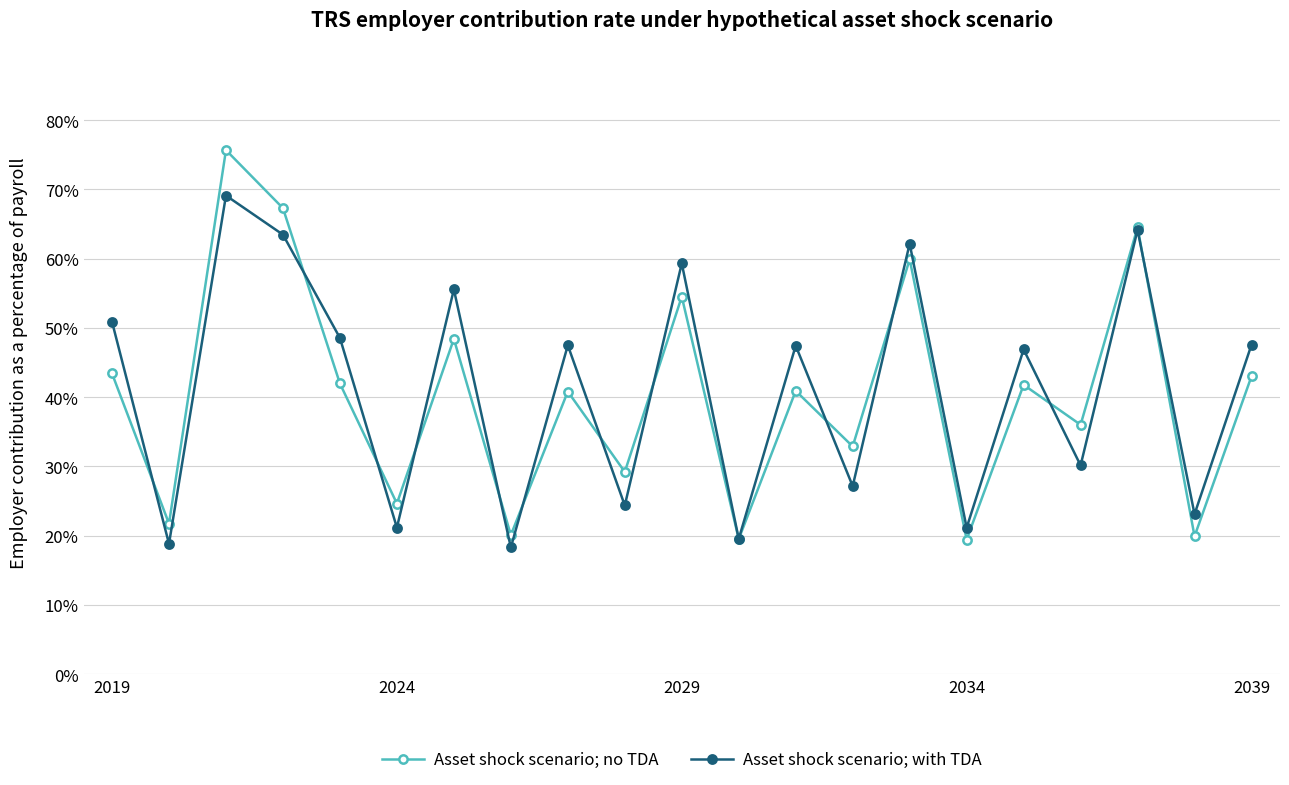

What is the value of the Asset shock scenario; no TDA point at the 13th from the left?

40.9